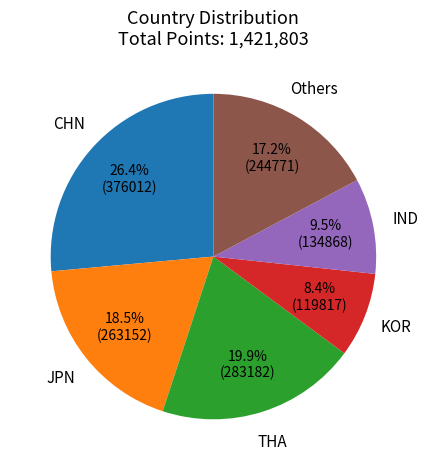

Do IND and THA together represent more than half of the pie?

No